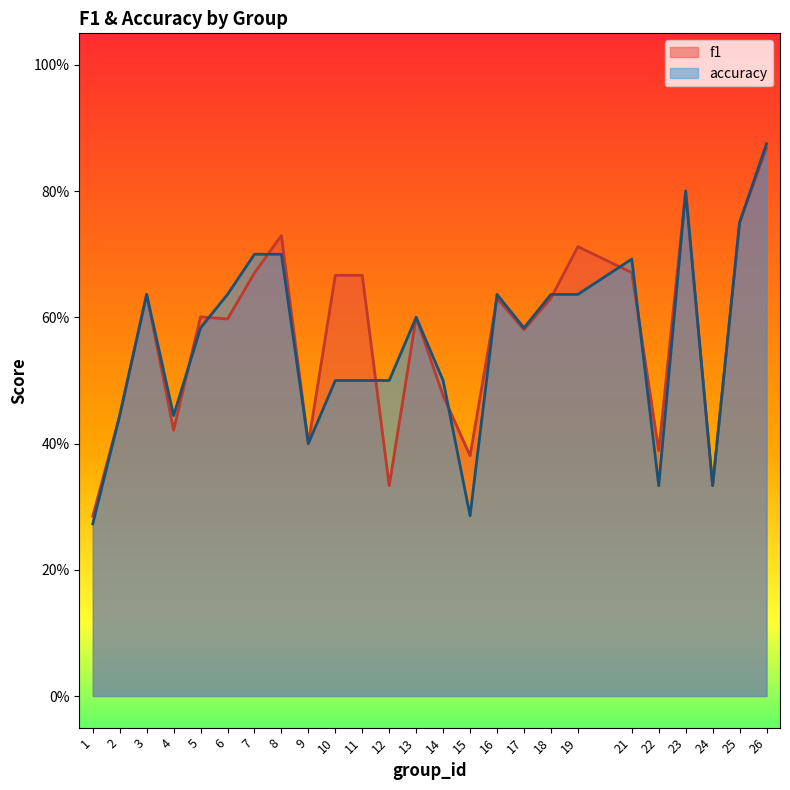

In accuracy, how many points are higher than both neighbors (excluding endpoints)?

5